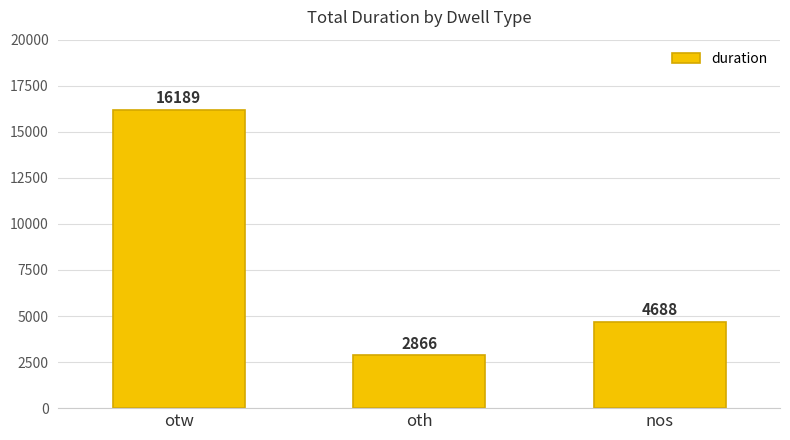

What is the value of the 3rd bar from the left?

4688